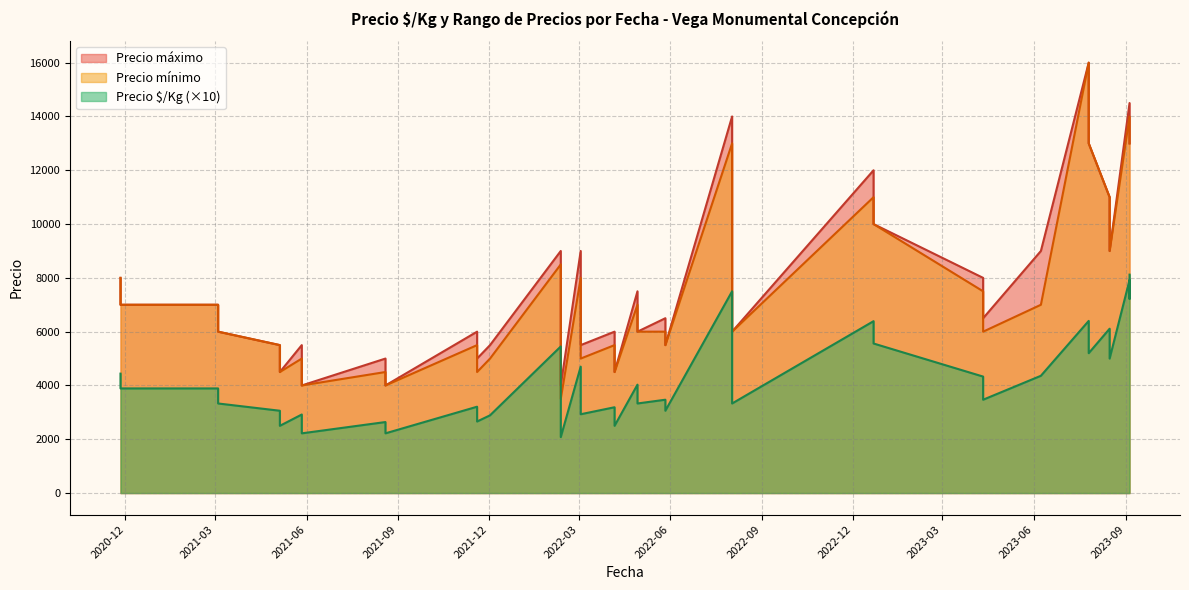

True or false: Precio §/Kg and Precio máximo cross at least once.

False